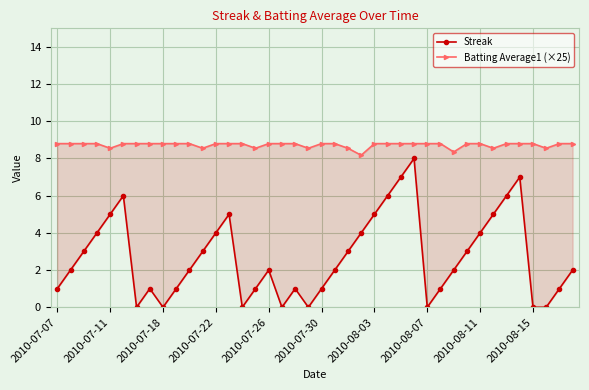

Reading left to right, what are all the values shown in this chart?

Streak: 1.0	2.0	3.0	4.0	5.0	6.0	0.0	1.0	0.0	1.0	2.0	3.0	4.0	5.0	0.0	1.0	2.0	0.0	1.0	0.0	1.0	2.0	3.0	4.0	5.0	6.0	7.0	8.0	0.0	1.0	2.0	3.0	4.0	5.0	6.0	7.0	0.0	0.0	1.0	2.0
Batting Average1 (×25): 8.8	8.8	8.8	8.8	8.6	8.8	8.8	8.8	8.8	8.8	8.8	8.6	8.8	8.8	8.8	8.6	8.8	8.8	8.8	8.6	8.8	8.8	8.6	8.2	8.8	8.8	8.8	8.8	8.8	8.8	8.3	8.8	8.8	8.6	8.8	8.8	8.8	8.6	8.8	8.8